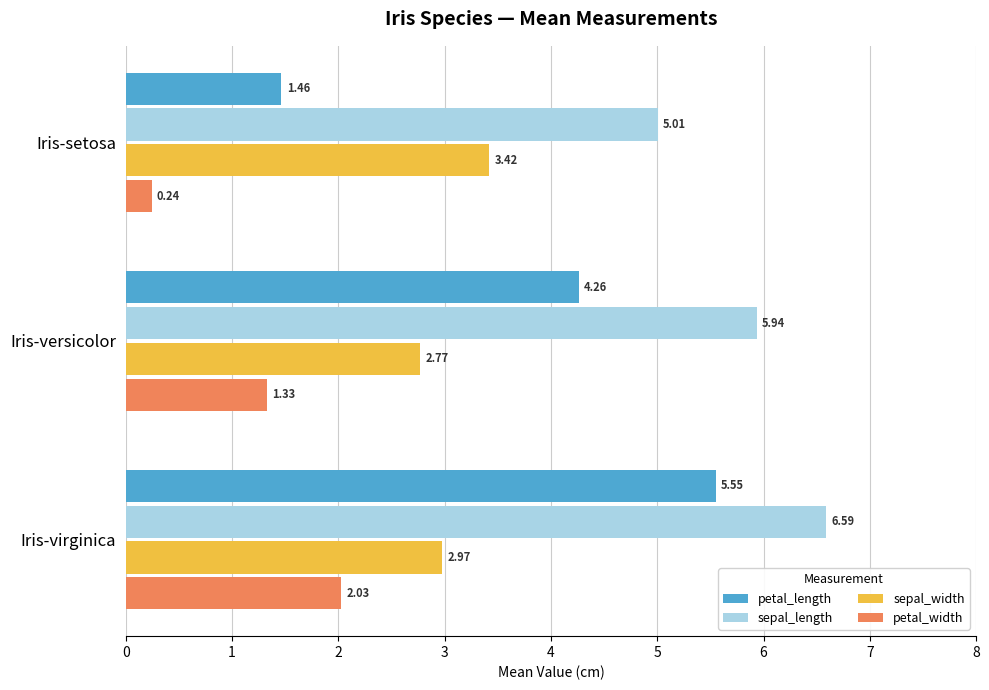

At which label is petal_width closest to 1?

Iris-versicolor